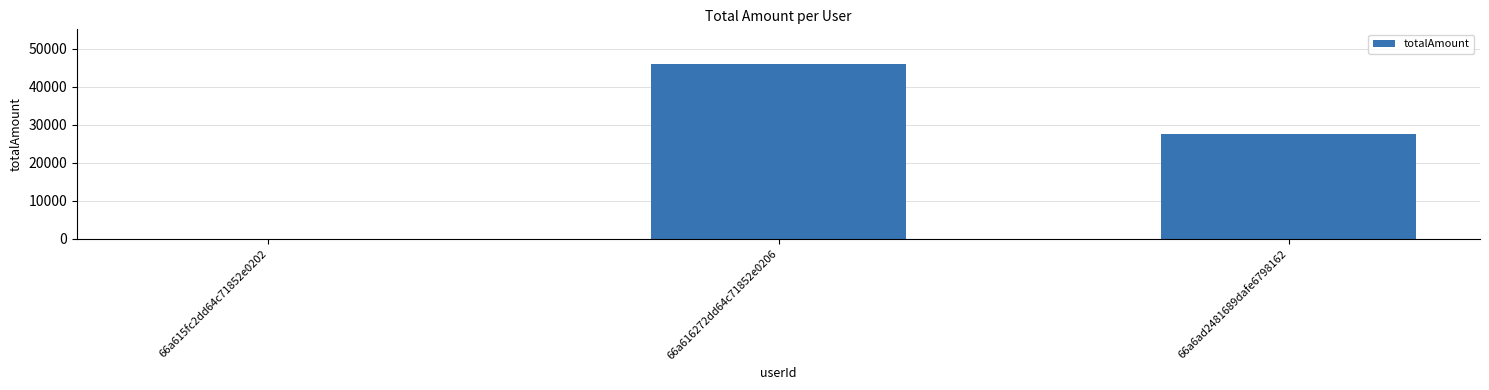

Between 66a615fc2dd64c71852e0202 and 66a6ad2481689dafe6798162, which is larger?

66a6ad2481689dafe6798162